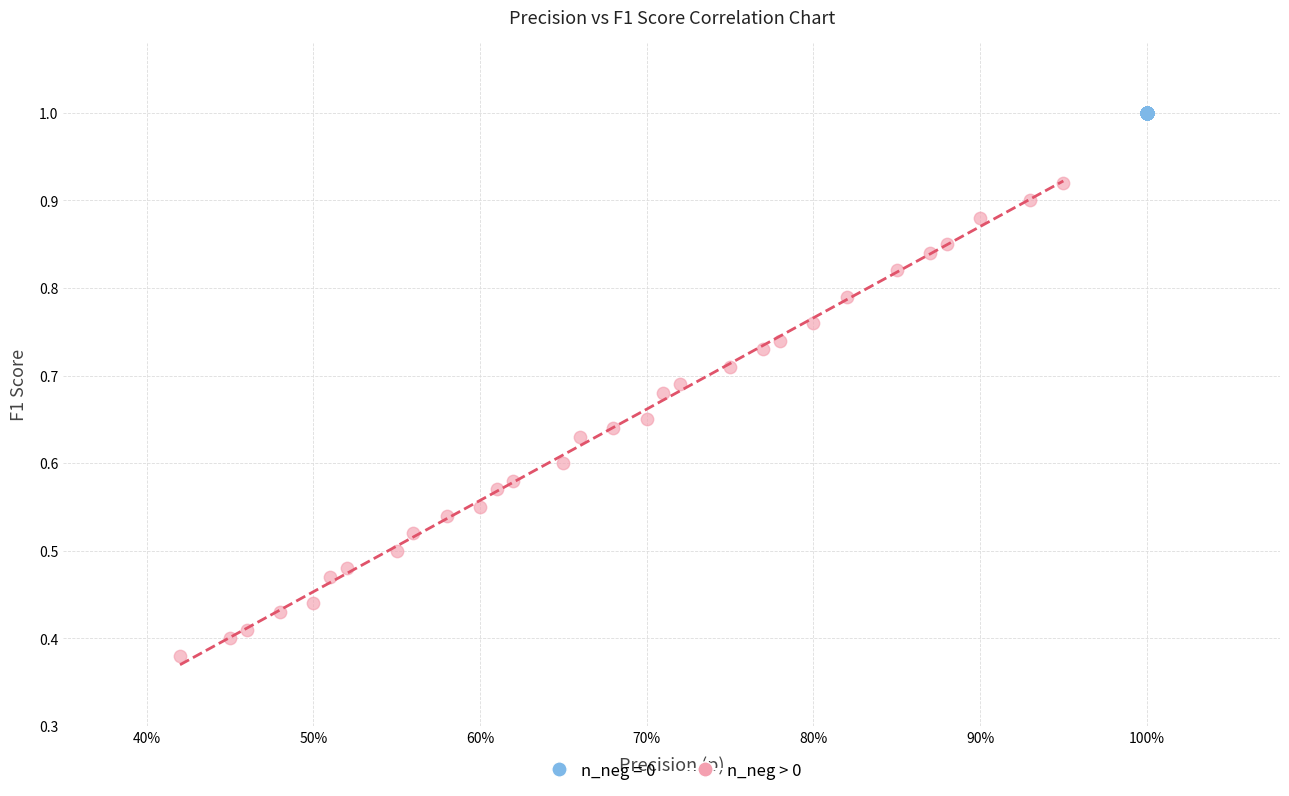

Which series contains the lowest Y value?

n_neg > 0